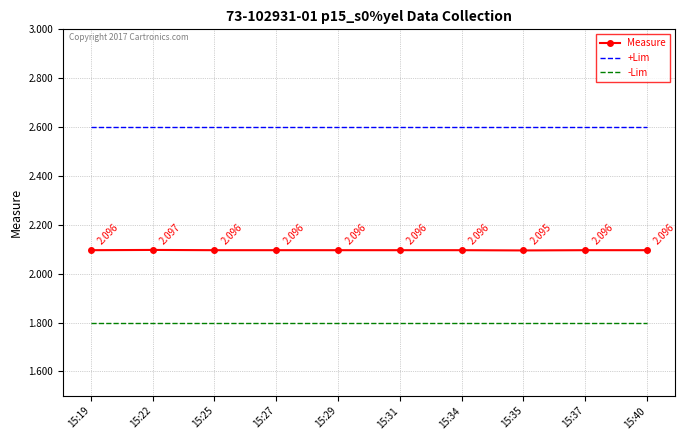

List the series in order of their peak value, lowest first.

-Lim, Measure, +Lim